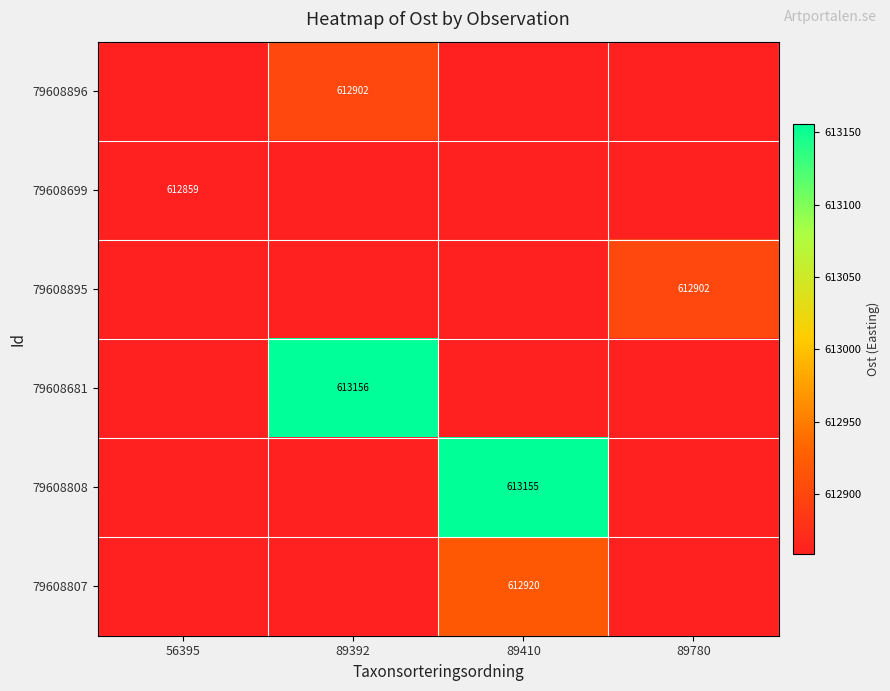

Which has a higher value, 89410 or 56395?

89410